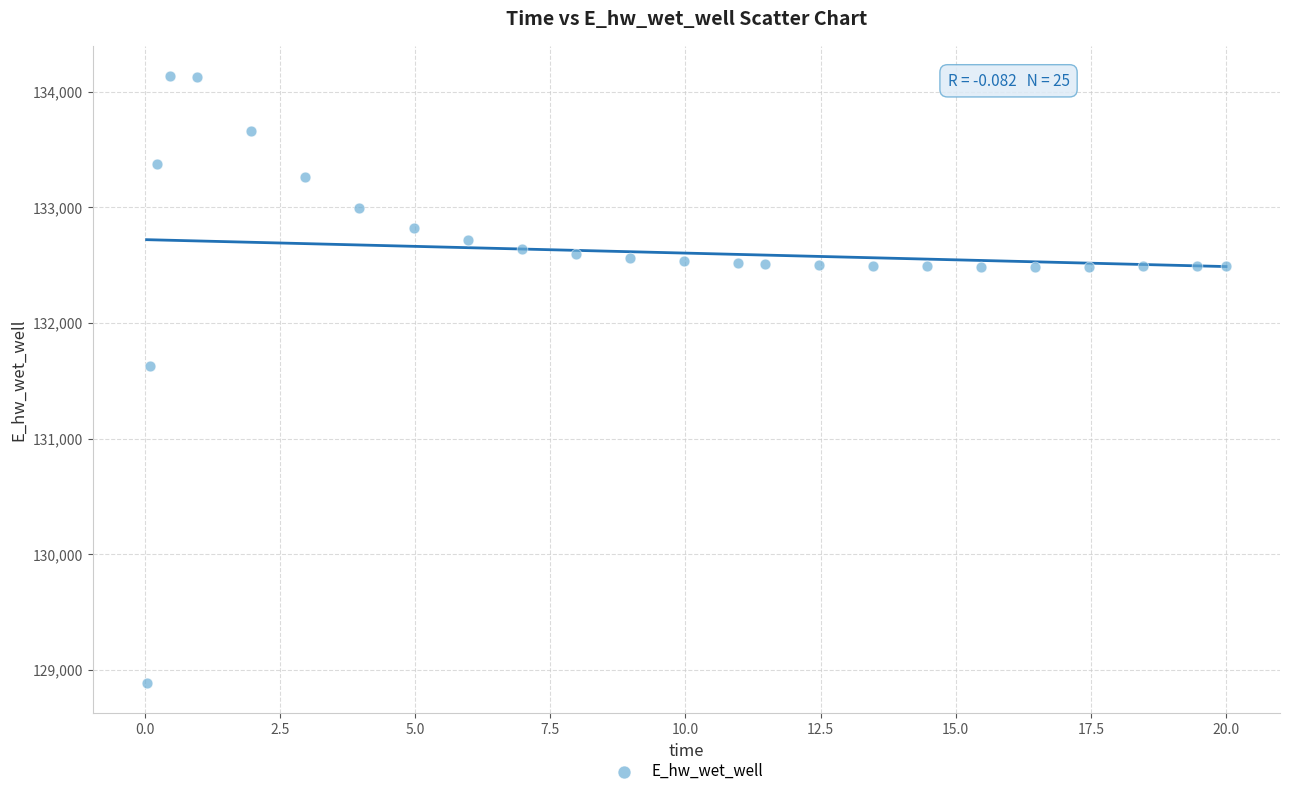

What Y value in the scatter plot is closest to 131511?

131624.1